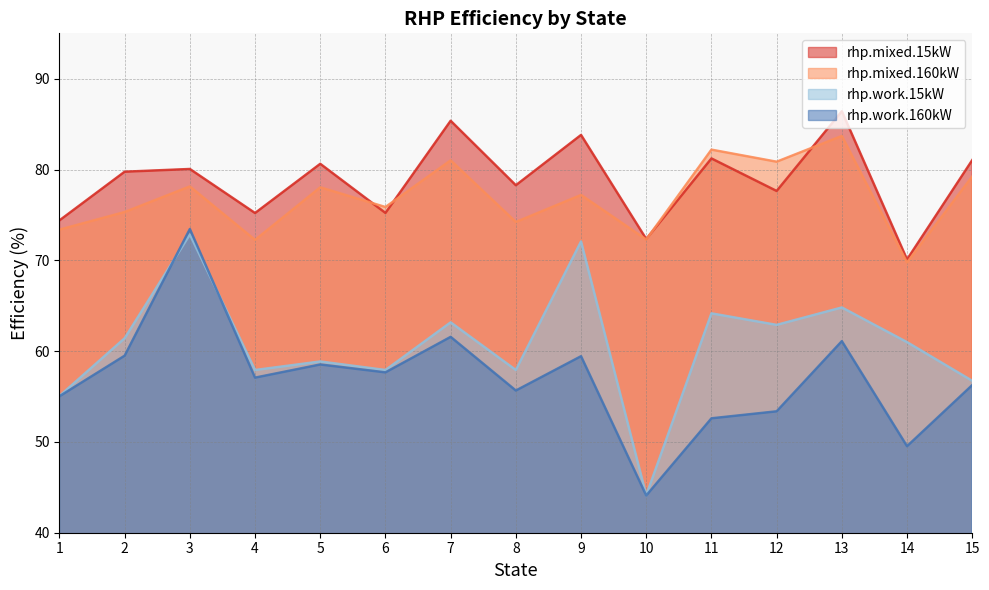

True or false: rhp.work.160kW and rhp.work.15kW cross at least once.

True